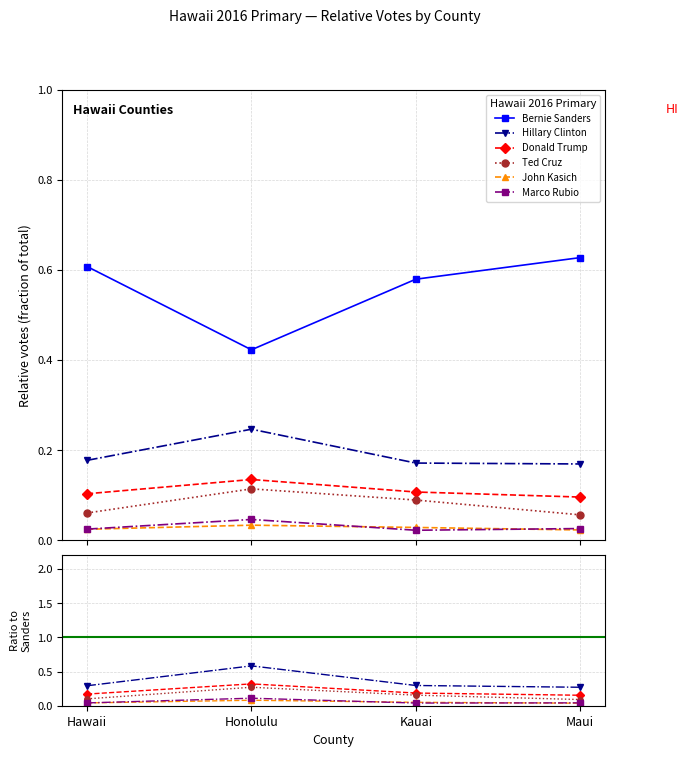

True or false: John Kasich and Donald Trump intersect in this chart.

False